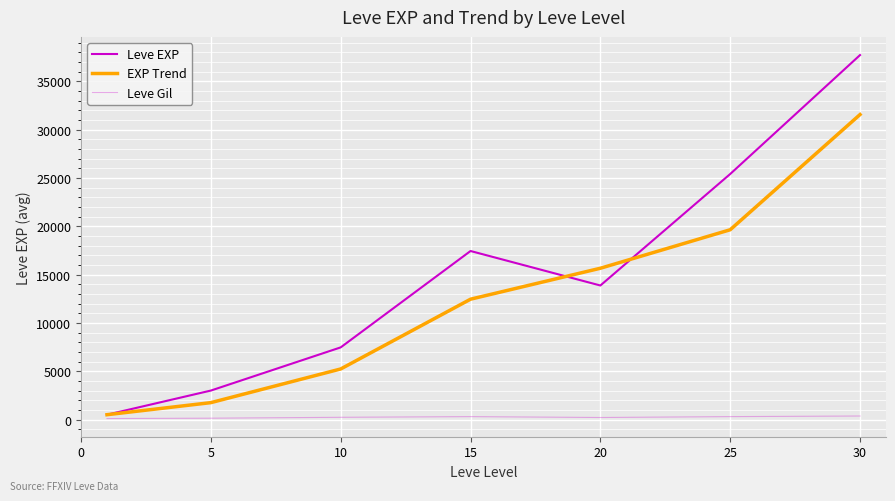

Reading right to left, list all the values displayed in this chart.

Leve EXP: 37715.0	25410.0	13876.7	17445.0	7475.0	3008.3	510.2
EXP Trend: 31562.5	19643.3	15660.8	12460.0	5241.7	1759.2	510.2
Leve Gil: 375.2	312.7	220.8	312.0	242.5	149.3	113.0